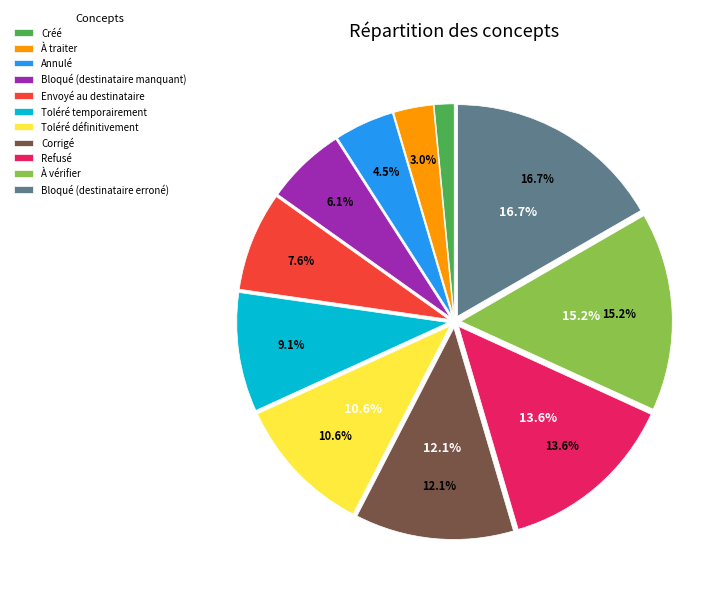

Which has a higher value, Bloqué (destinataire manquant) or Toléré définitivement?

Toléré définitivement